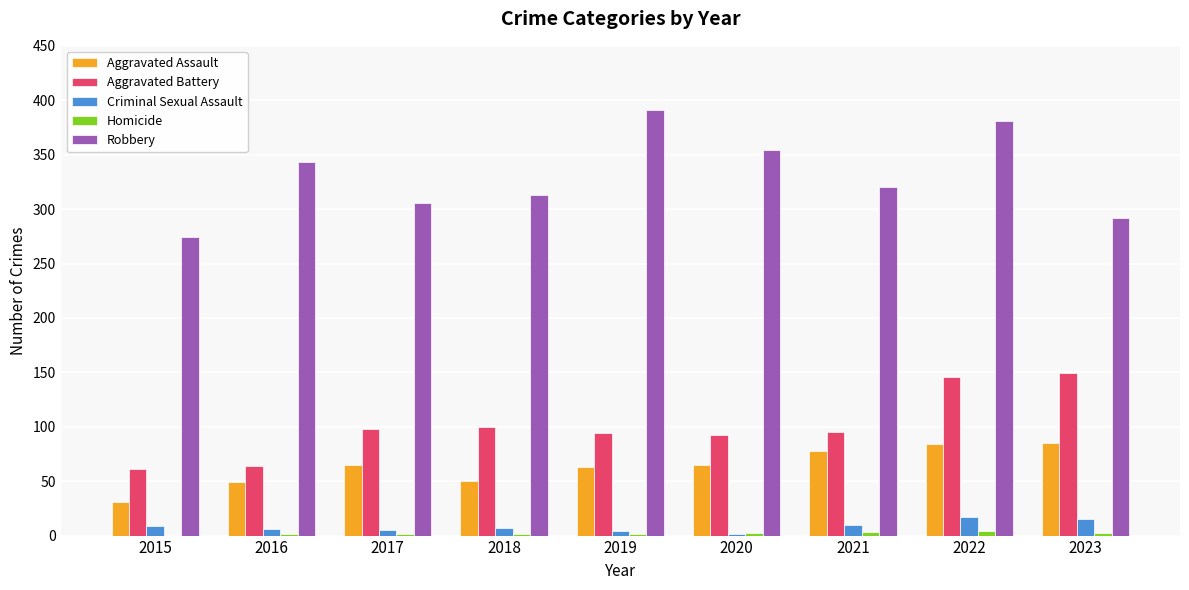

Is it true that Robbery equals 472 at 2018?

False